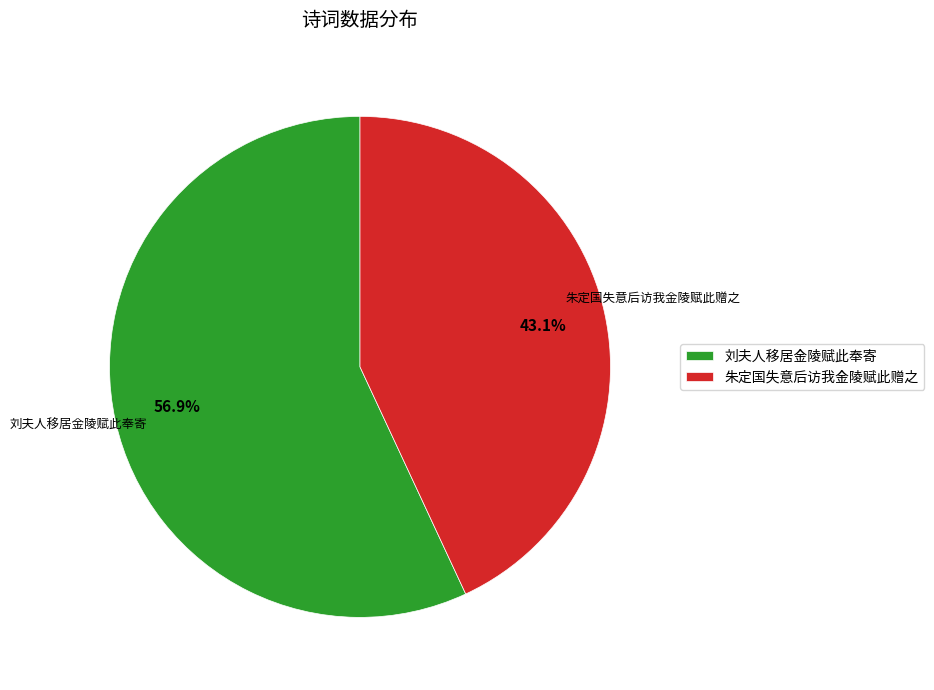

Does 朱定国失意后访我金陵赋此赠之 represent more than half of the total?

No